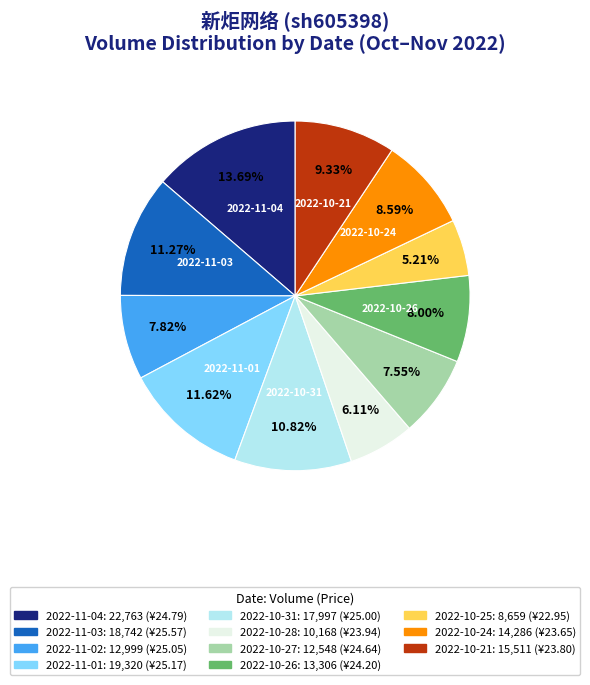

True or false: 2022-10-25 accounts for 1% of the total.

False